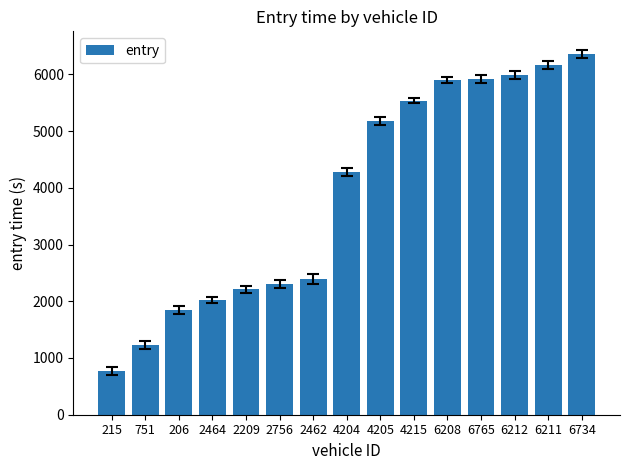

Where is the data nearest to the value 3566?

4204